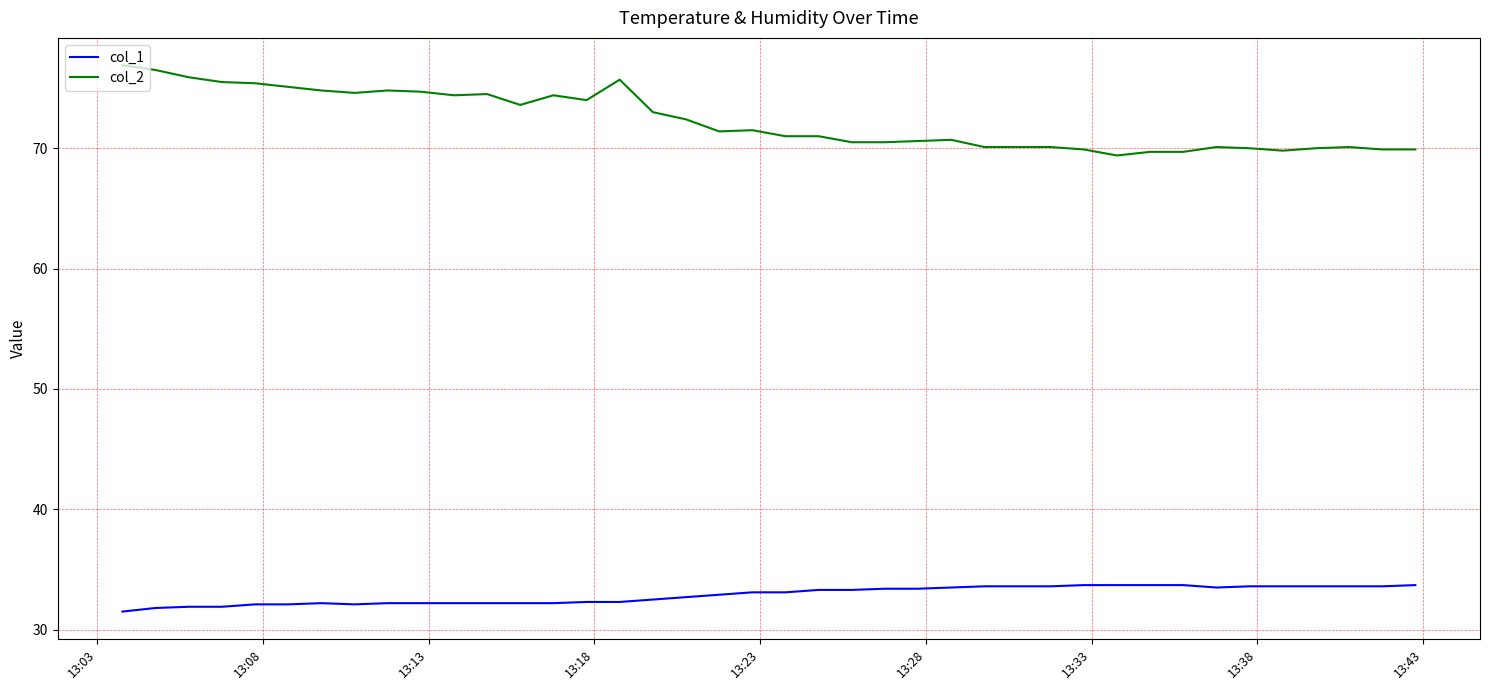

What is the minimum value shown in the chart?

31.5